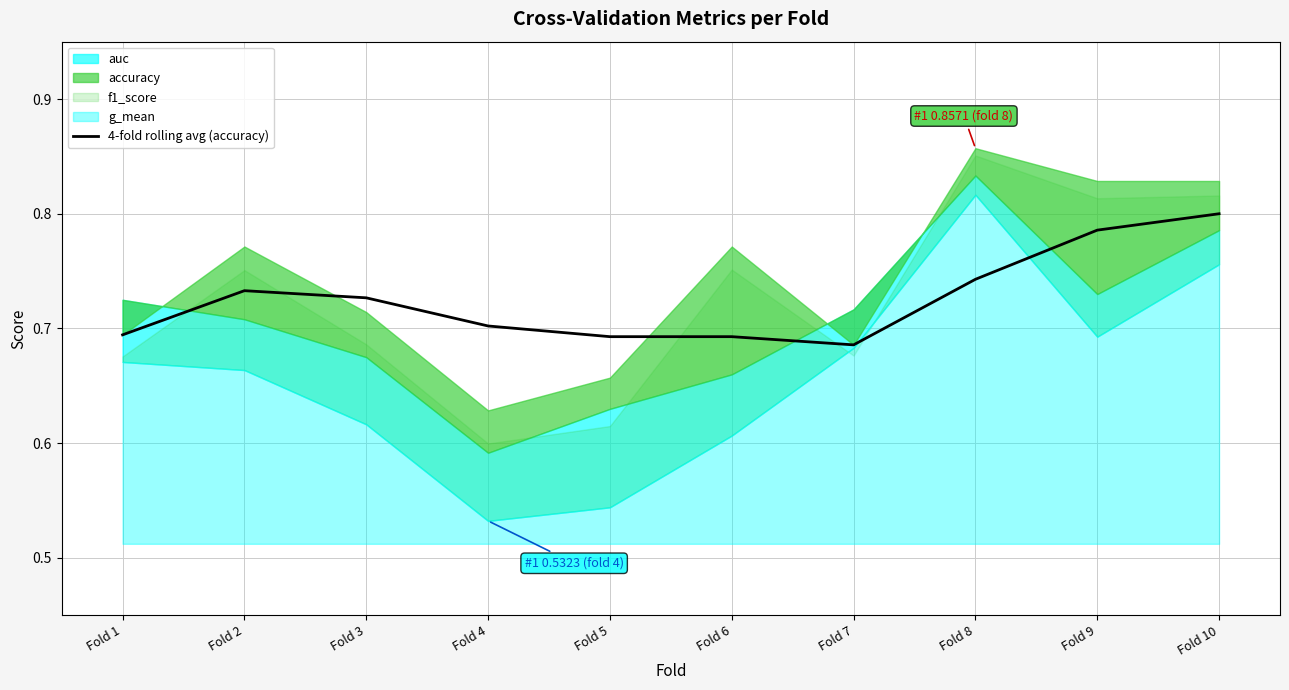

List the labels in order of value, smallest first.

Fold 7, Fold 5, Fold 6, Fold 1, Fold 4, Fold 3, Fold 2, Fold 8, Fold 9, Fold 10